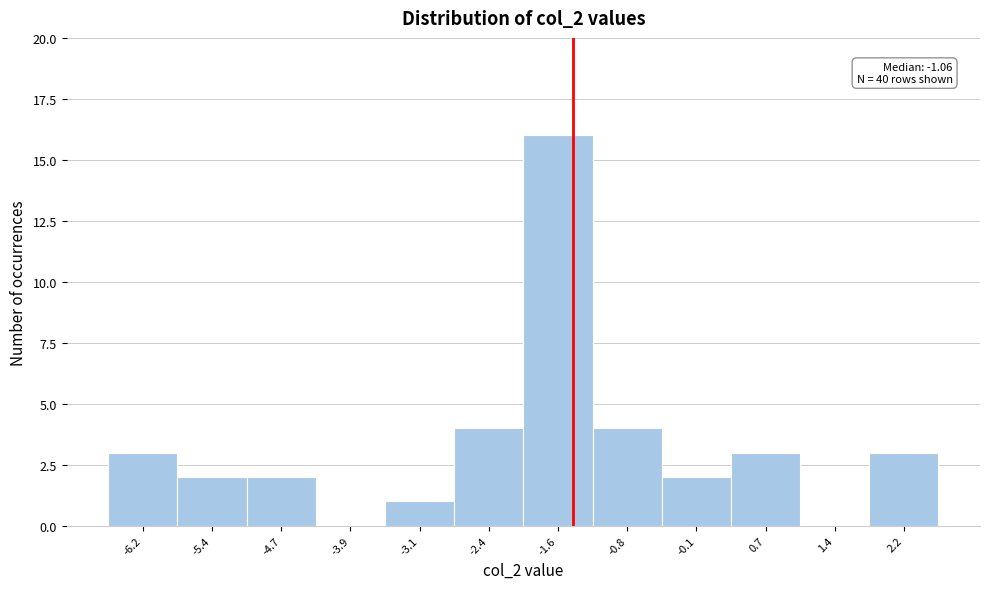

Reading right to left, extract all data points from this chart.

2.2=3	1.4=0	0.7=3	-0.1=2	-0.8=4	-1.6=16	-2.4=4	-3.1=1	-3.9=0	-4.7=2	-5.4=2	-6.2=3